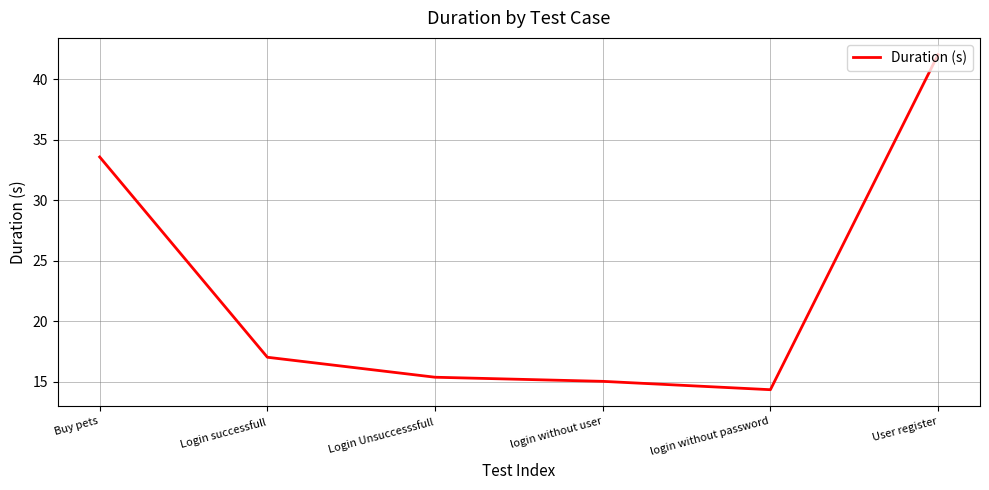

Which has a higher value, User register or login without password?

User register